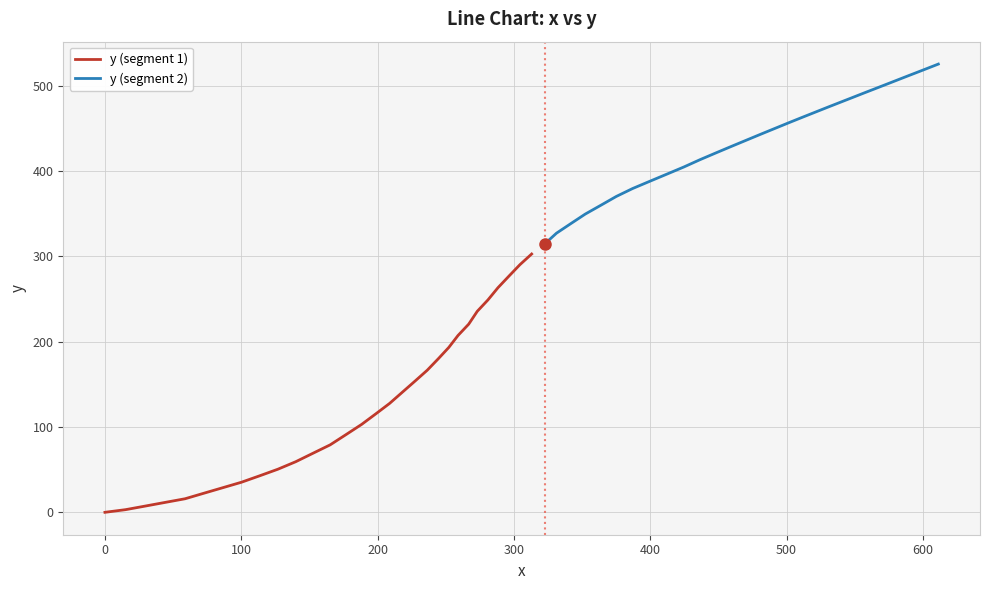

Count the number of data series in this chart.

2